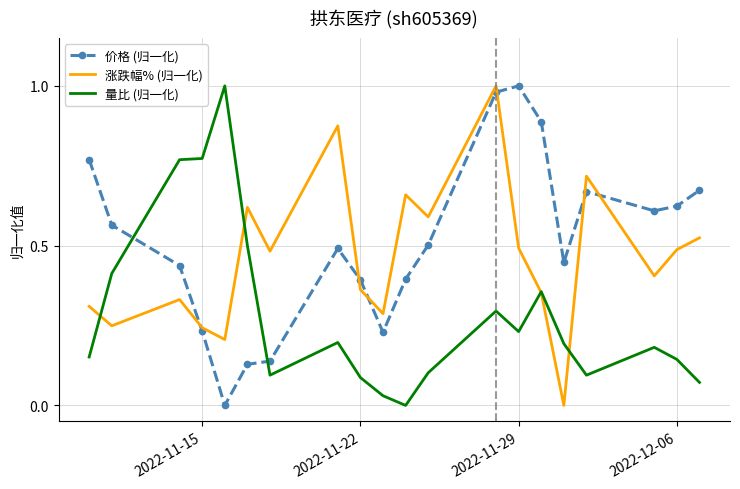

After their last crossing, which series has the higher values: 价格 (归一化) or 量比 (归一化)?

价格 (归一化)